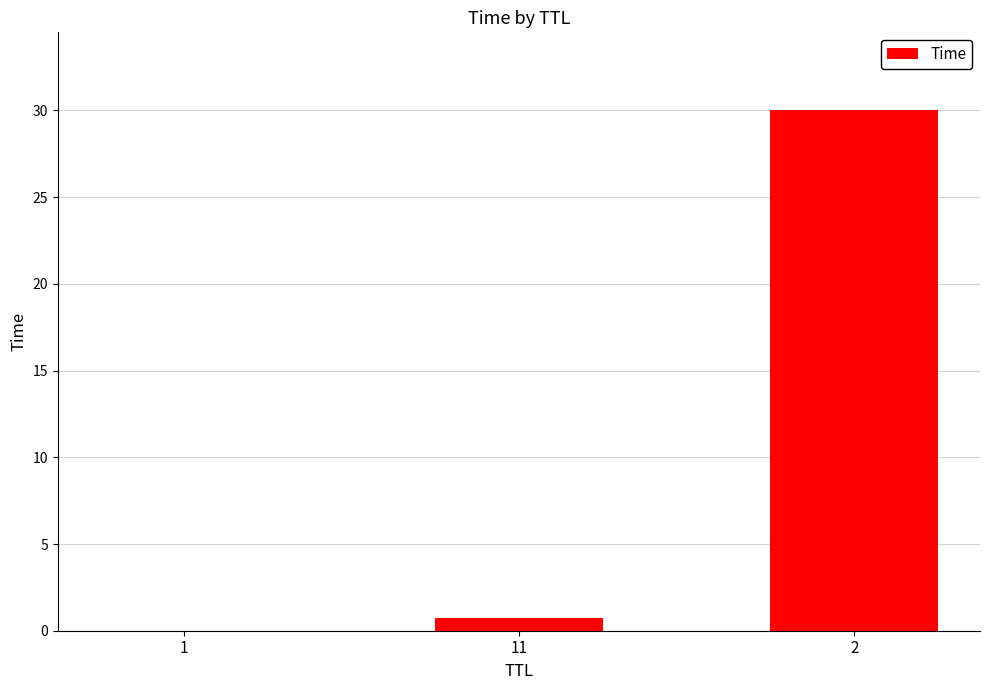

Is it true that the value at 2 is 44.6?

False